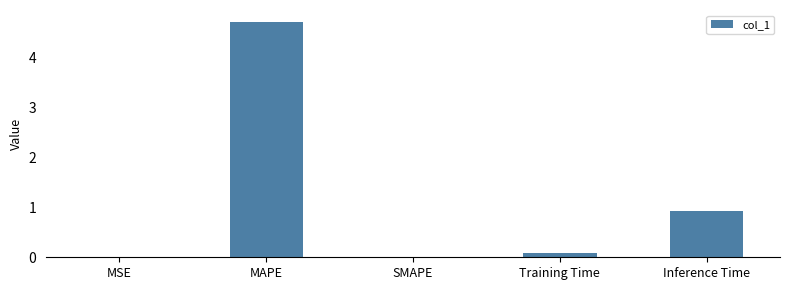

Are the bars horizontal?

No